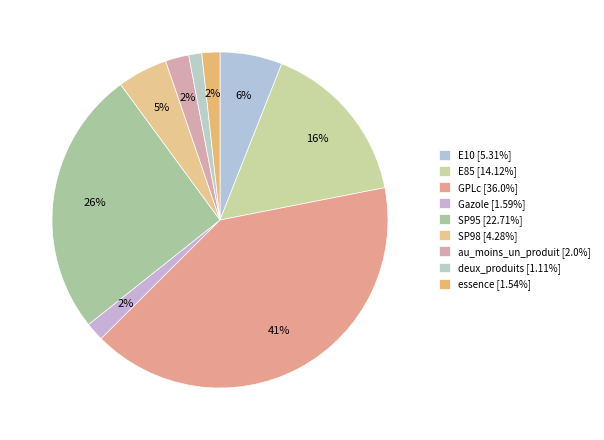

Count the number of slices in the pie.

9